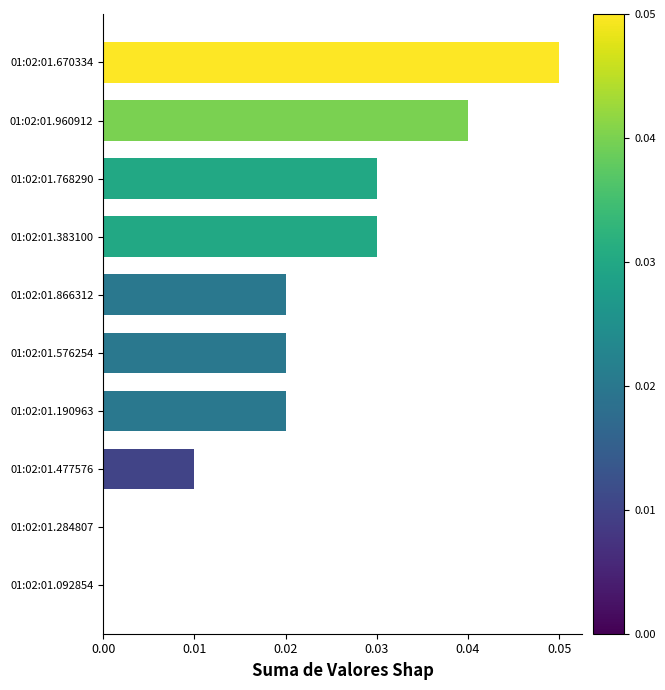

Which label corresponds to the largest value in the chart?

01:02:01.670334